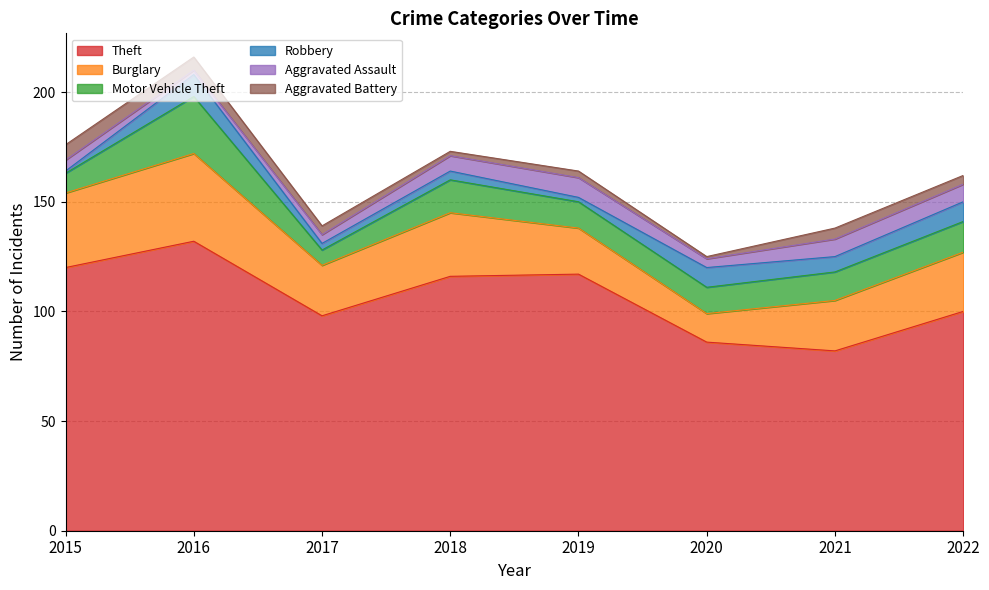

How many values in the Theft series exceed 116?

3